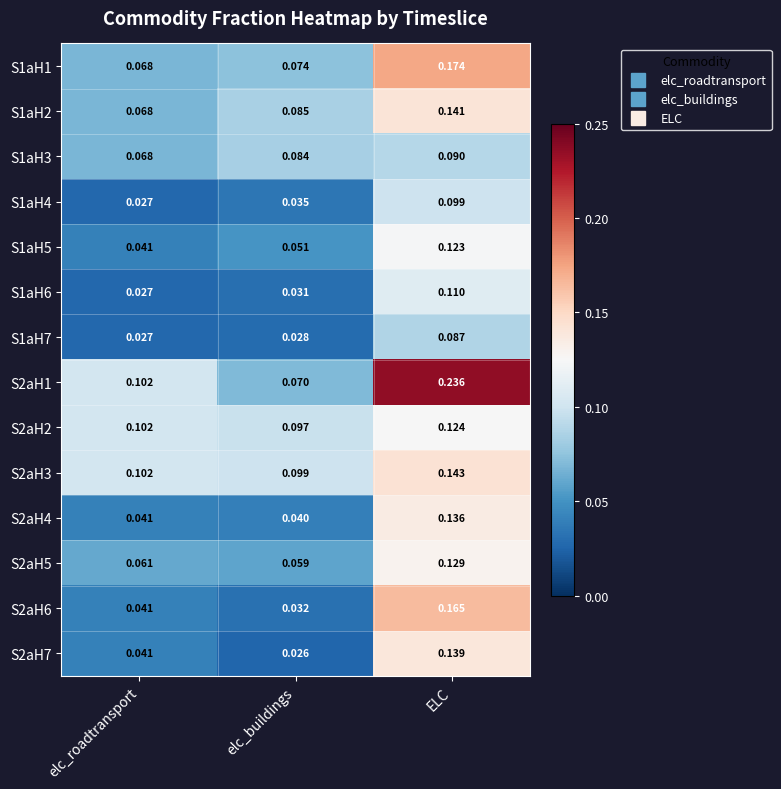

At which category is the sum across all series the highest?

ELC